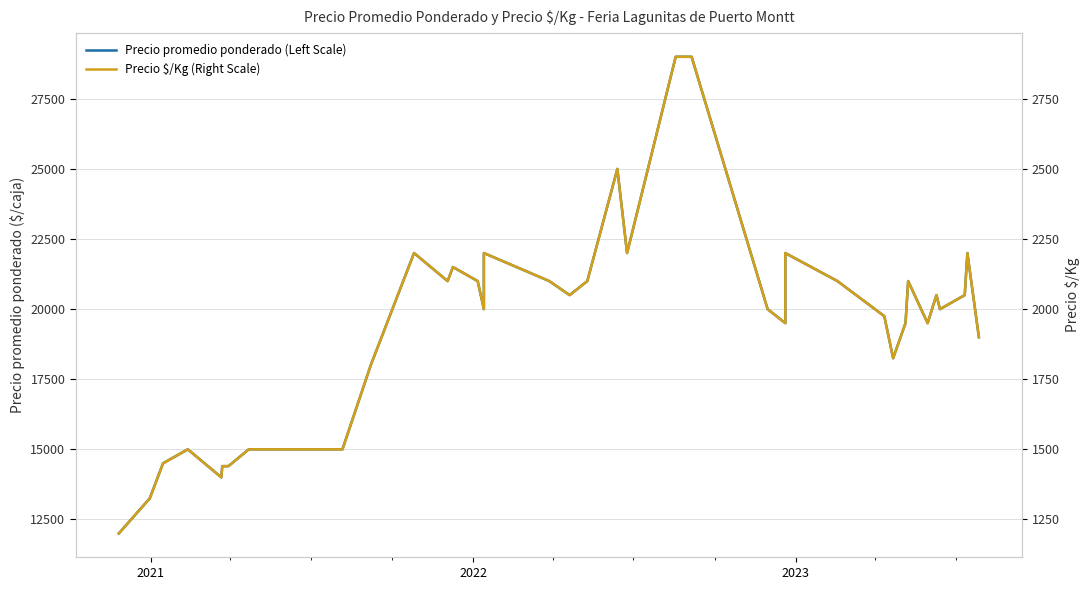

List the series in order of their peak value, lowest first.

Precio $/Kg (Right Scale), Precio promedio ponderado (Left Scale)